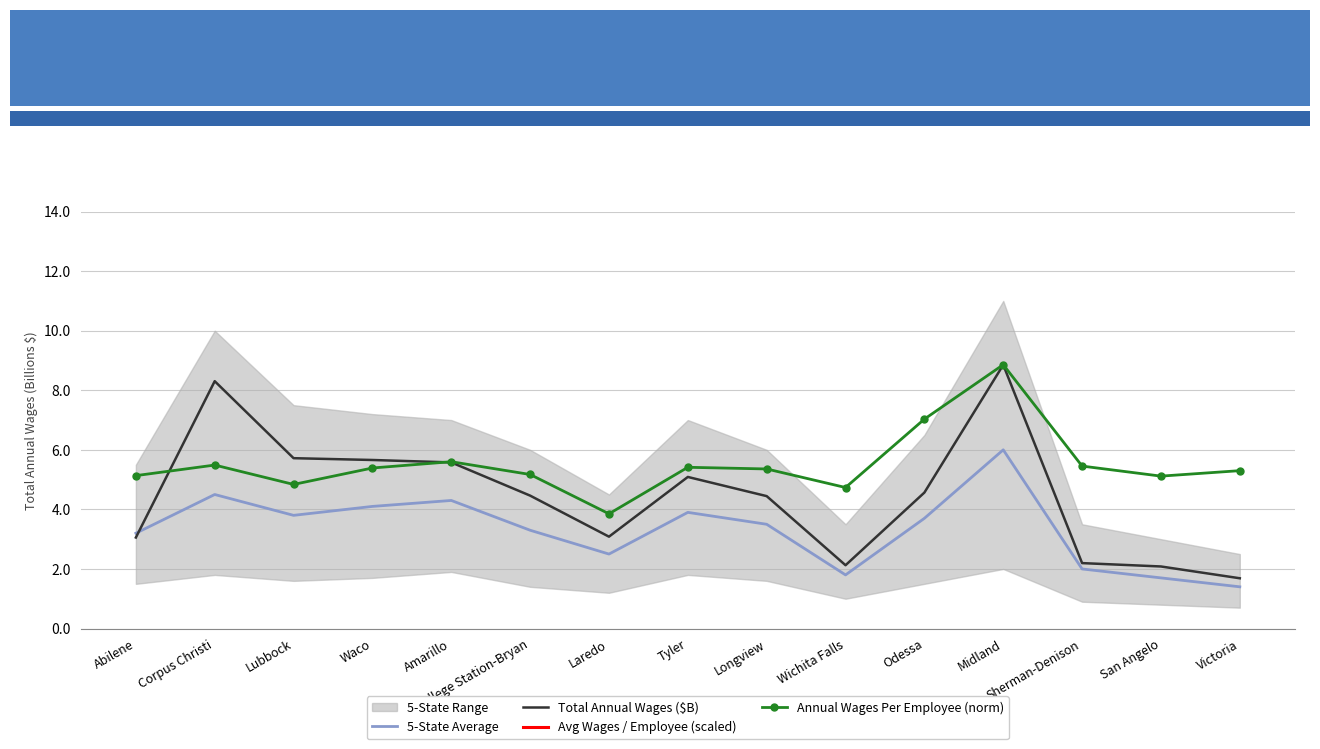

True or false: Annual Wages Per Employee (norm) has more than 2 points higher than both neighbors.

True